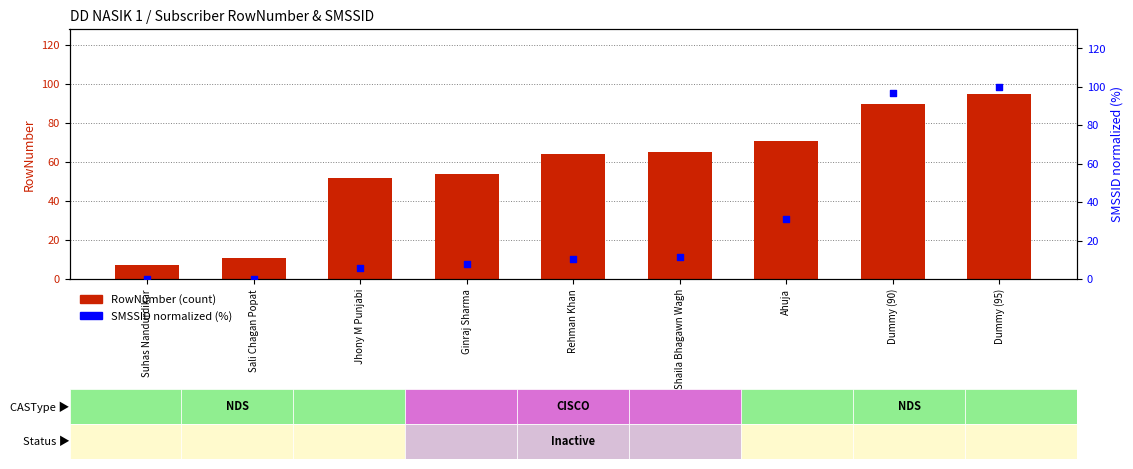

What is the total value across all series at Rehman Khan?

74.2